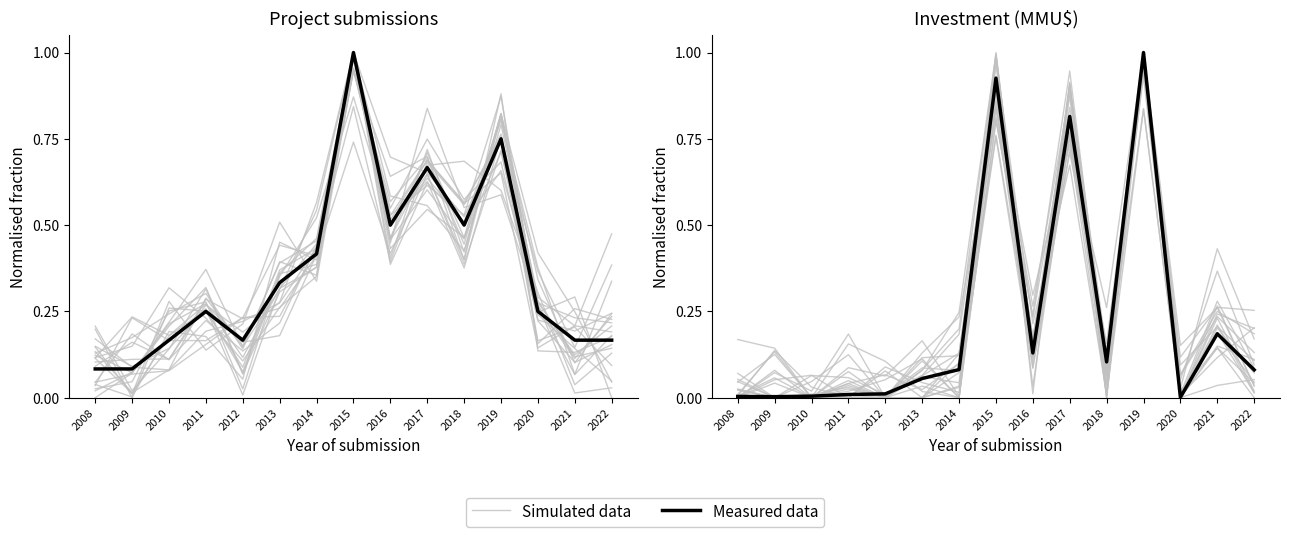

How many positive values does the Simulated data series have?

13